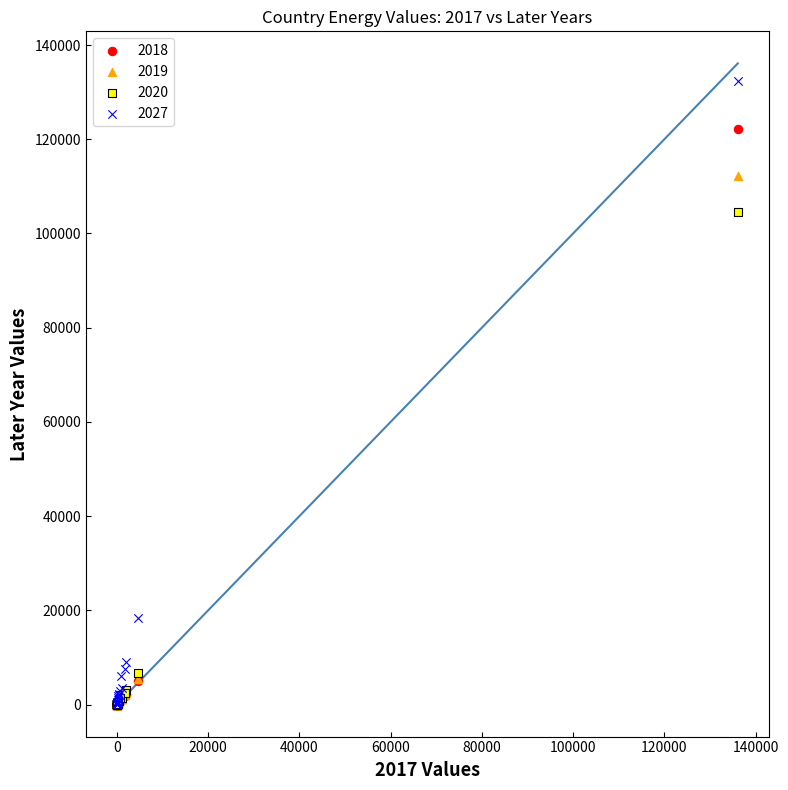

Across all series, what Y value is closest to 66200?

104600.0